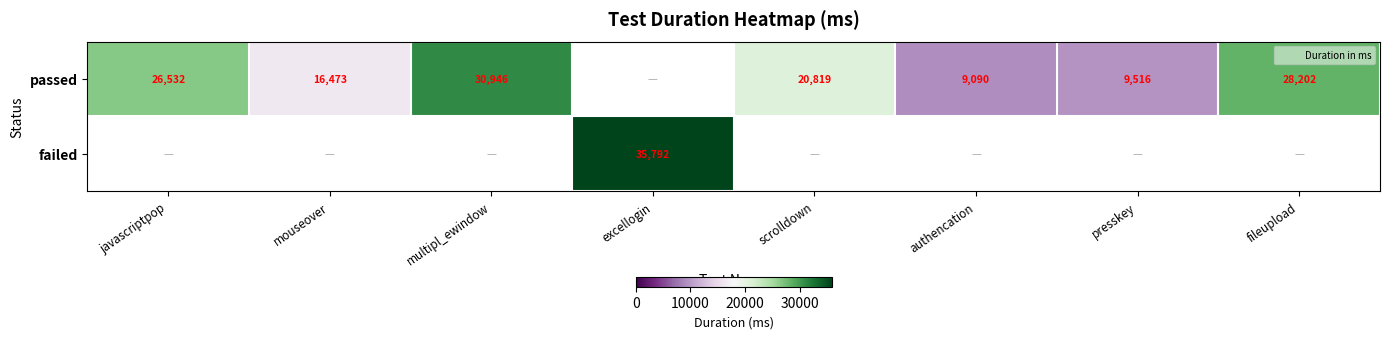

At how many categories does at least one series exceed 11594?

6